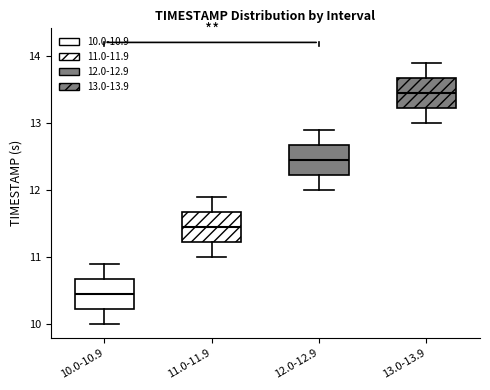

Reading left to right, transcribe this box plot: for each box, give where its median line is, the range the box spans, and where its two whiskers end, as read against the y-axis. The values are not printed on the chart, so give them approximately, as read against the axis.

10.0-10.9: median 10.5, box 10.2 to 10.7, whiskers 10.0 to 10.9
11.0-11.9: median 11.5, box 11.2 to 11.7, whiskers 11.0 to 11.9
12.0-12.9: median 12.5, box 12.2 to 12.7, whiskers 12.0 to 12.9
13.0-13.9: median 13.5, box 13.2 to 13.7, whiskers 13.0 to 13.9